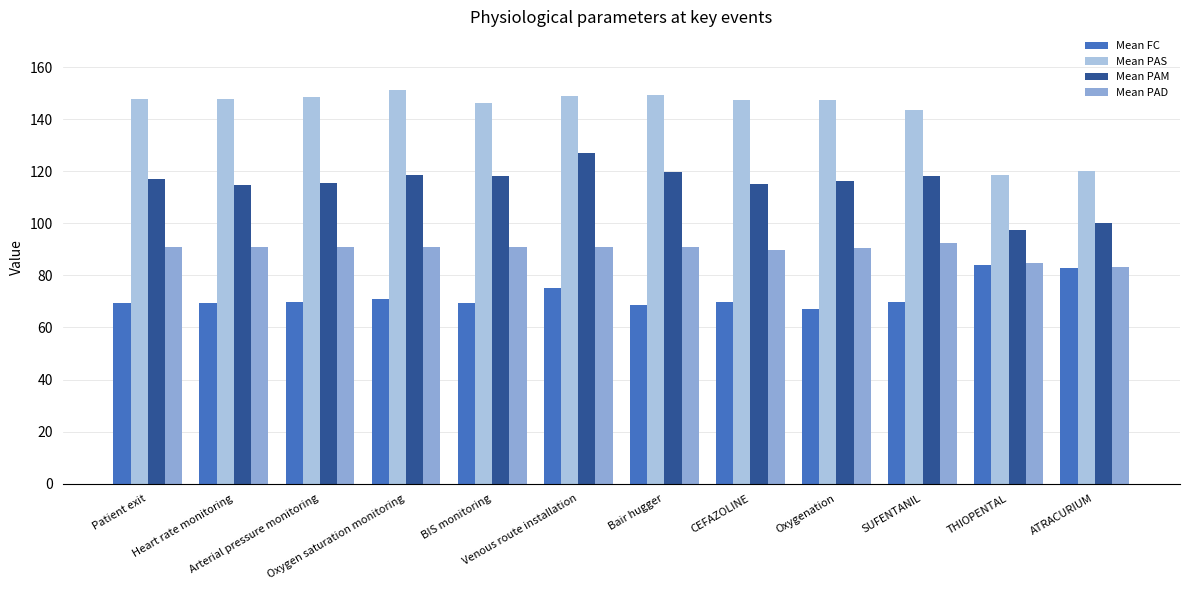

What is the highest value of the Mean PAM series?

127.0